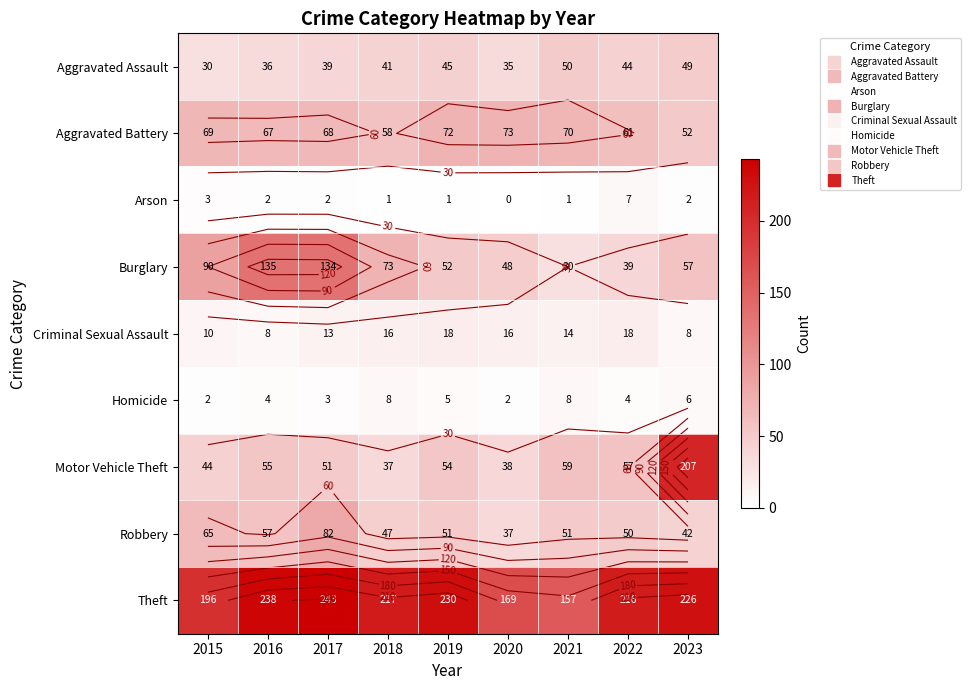

What is the difference between the maximum and second lowest values in the Aggravated Assault series?

15